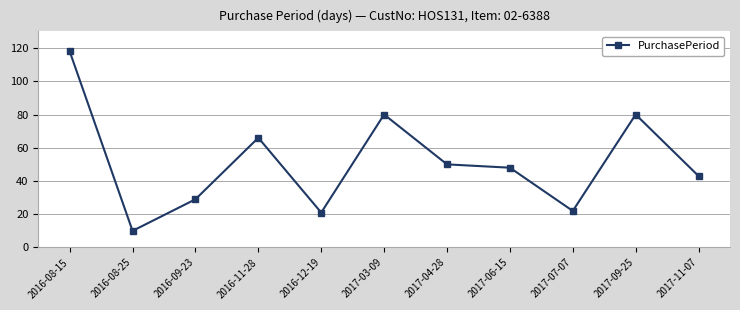

What is the maximum value shown in the chart?

118